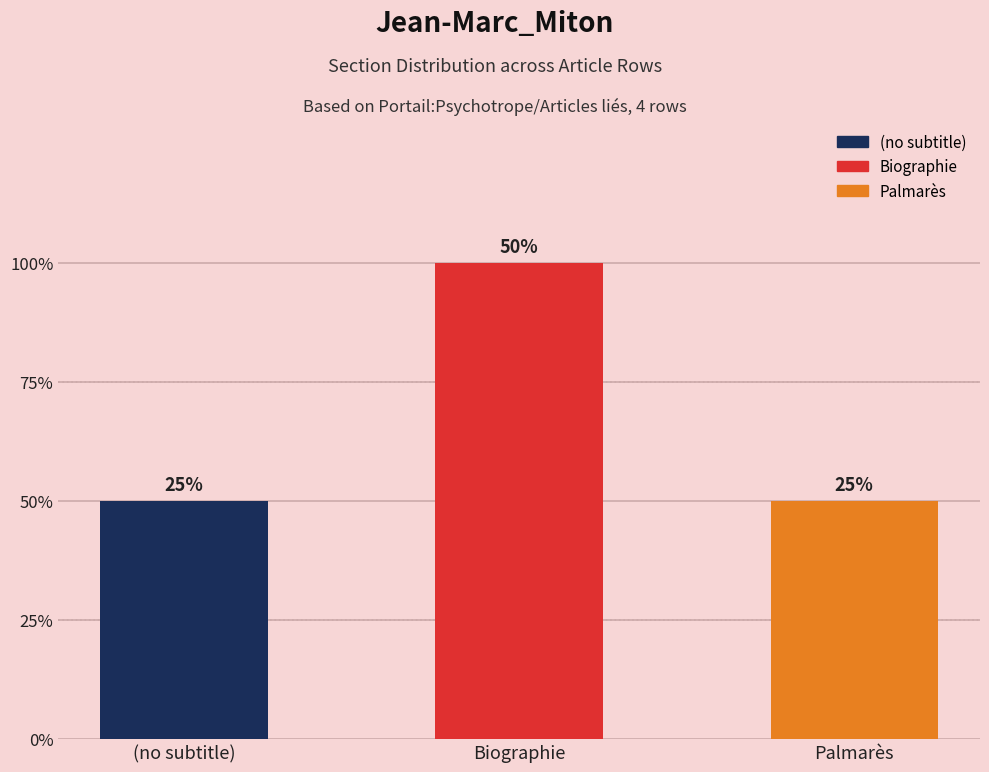

What is the sum of all values?

4